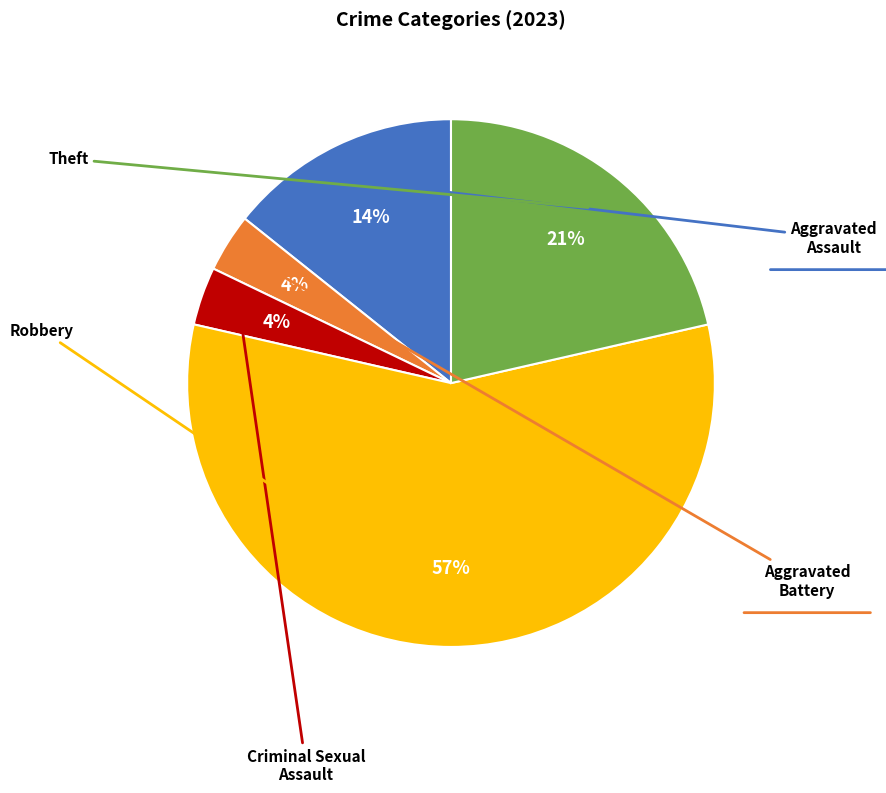

To the nearest percent, what is the average slice percentage?

20%